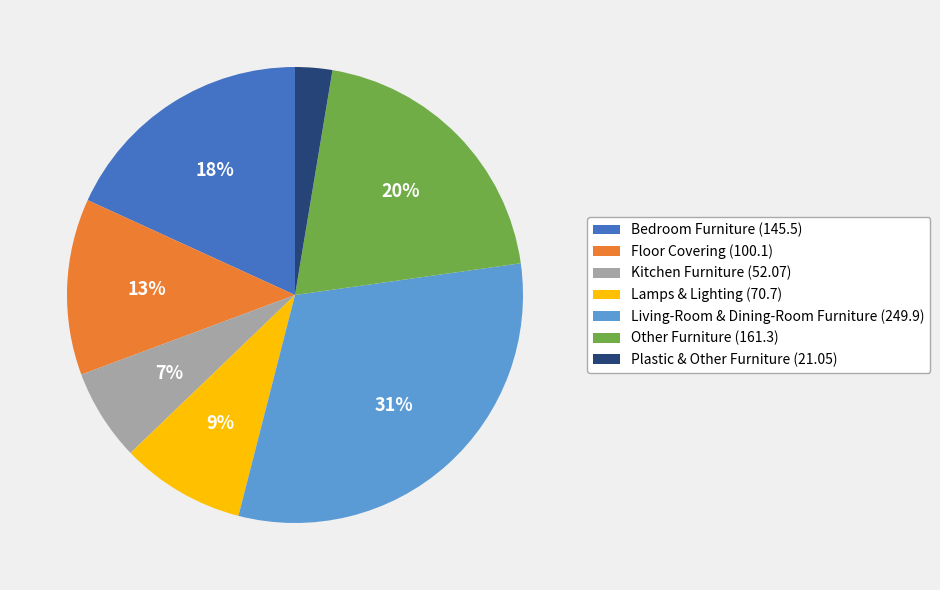

Which category has the biggest portion of the pie?

Living-Room & Dining-Room Furniture